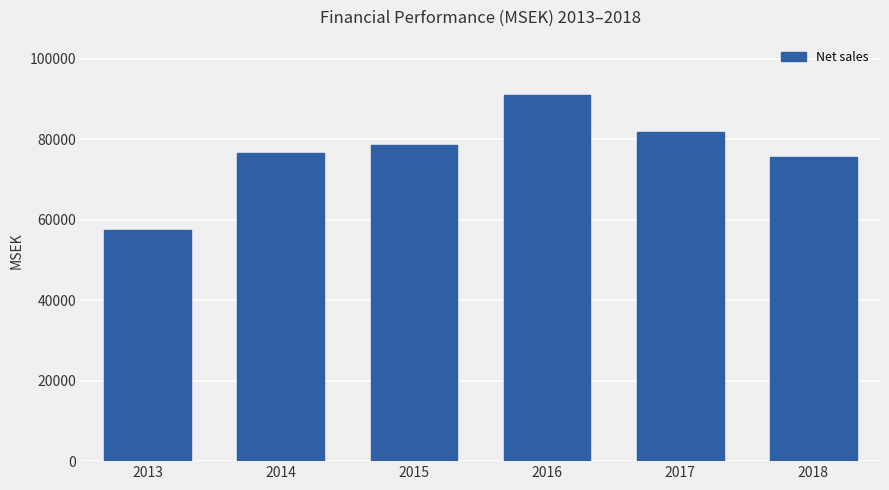

Reading left to right, what are all the values shown in this chart?

2013=57398.2	2014=76511.3	2015=78491.8	2016=91065.3	2017=81814.9	2018=75587.1